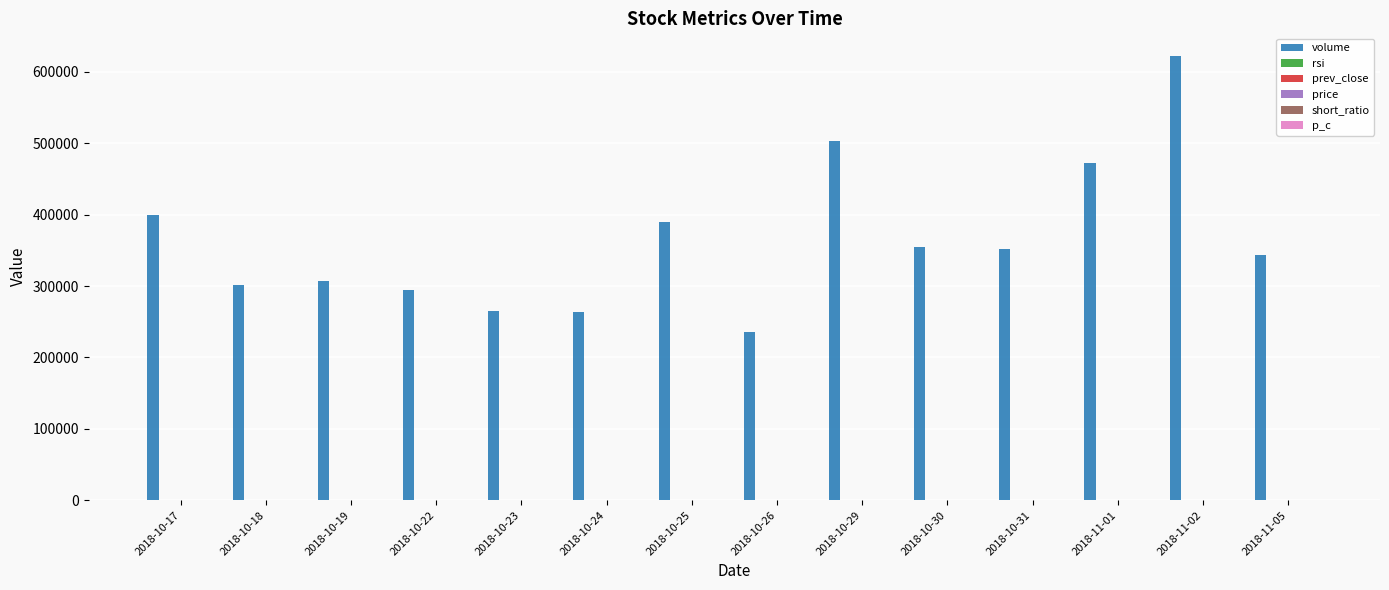

The volume series shows 622920.0 at 2018-11-02. True or false?

True